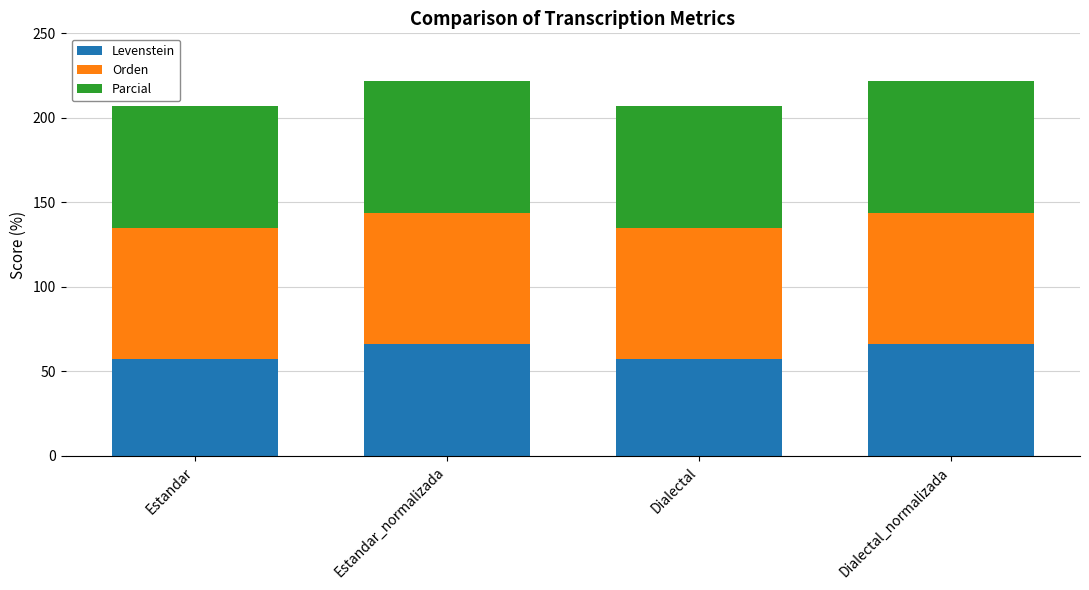

What is the total value across all series at Estandar?

207.0